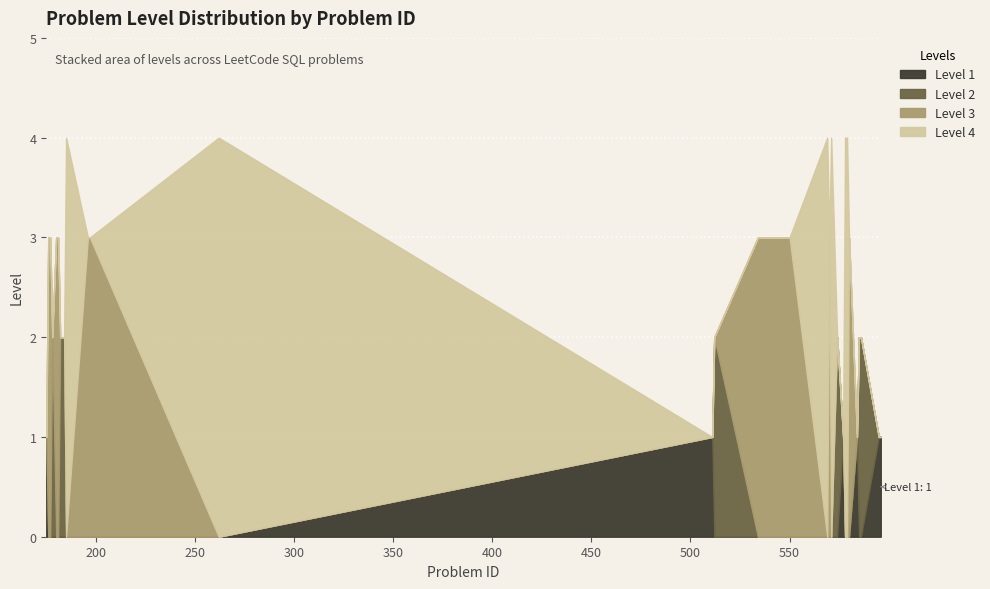

At which category is the sum across all series the highest?

185